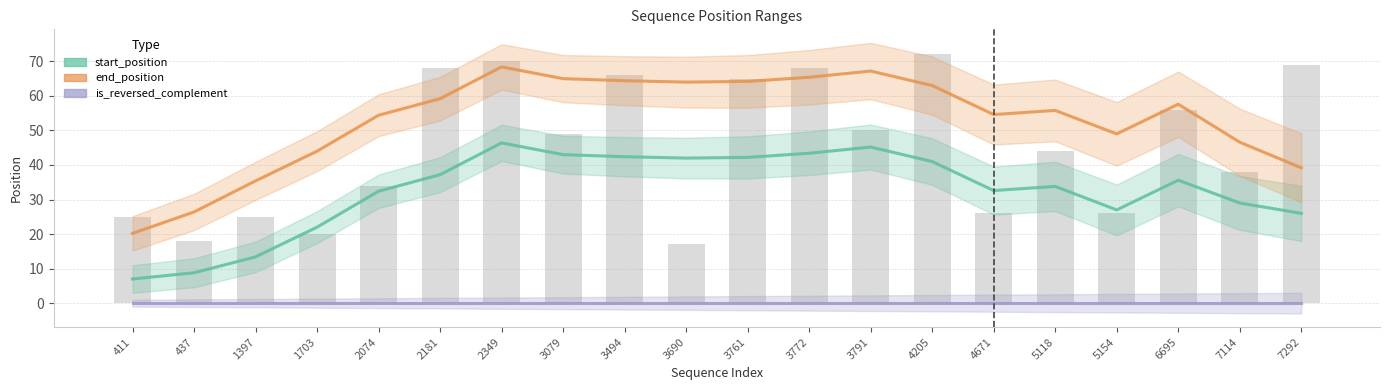

What is the total value across all series at 6695?

93.2